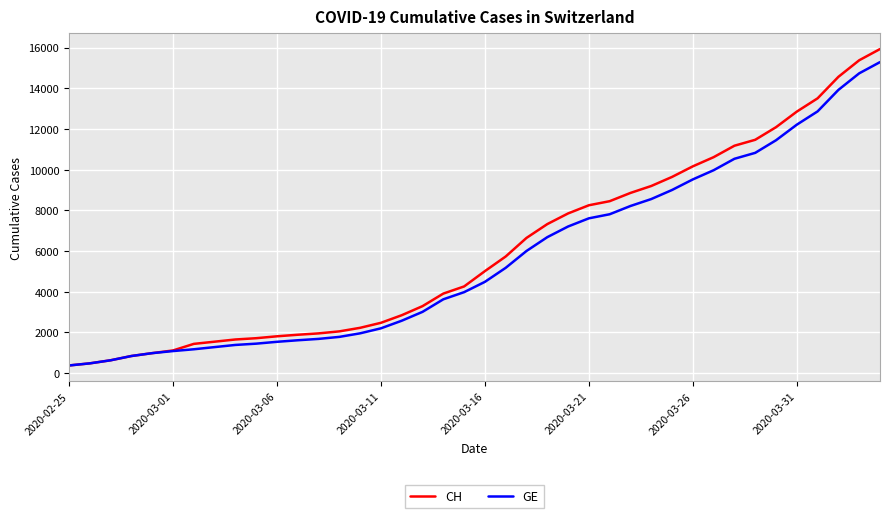

What is the highest value of the GE series?

15284